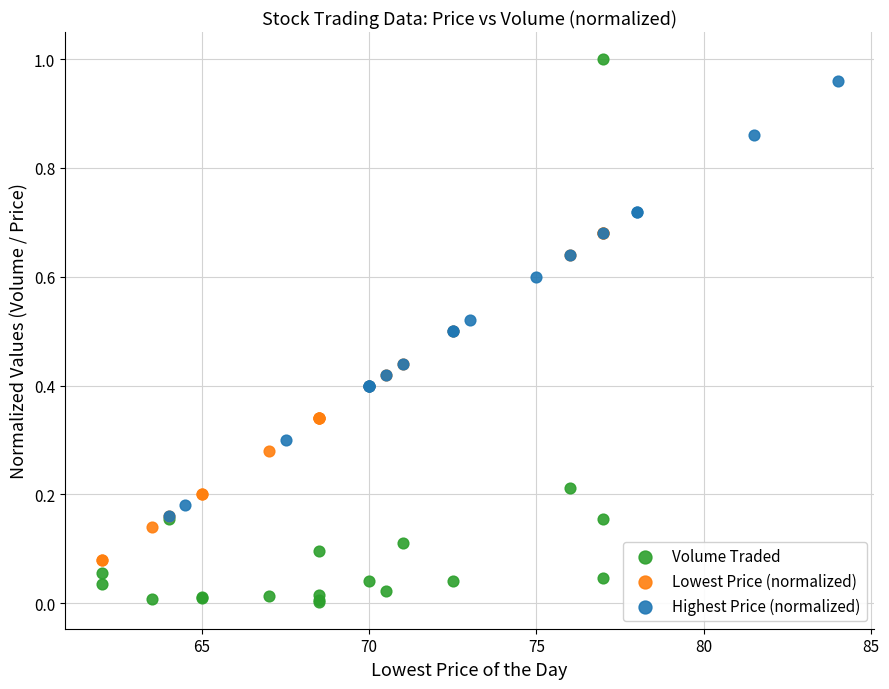

Which series reaches the minimum Y coordinate?

Volume Traded